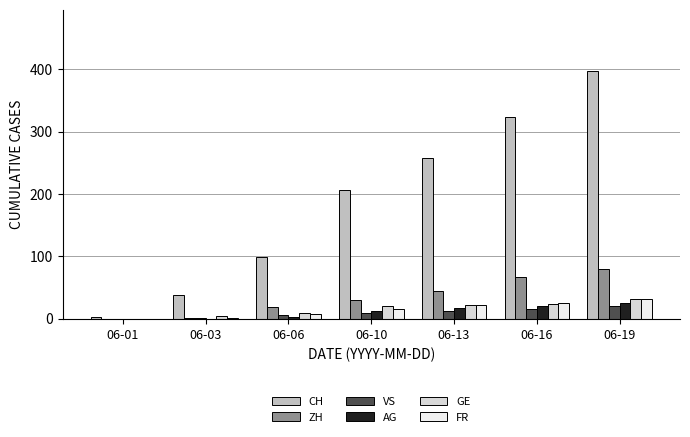

How many series are shown in this chart?

6